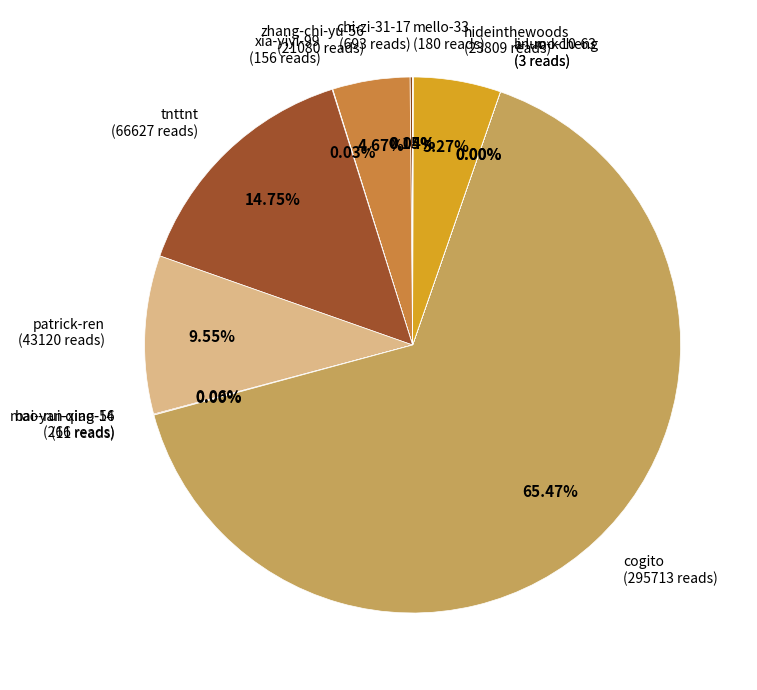

Is there a majority slice in this chart?

Yes